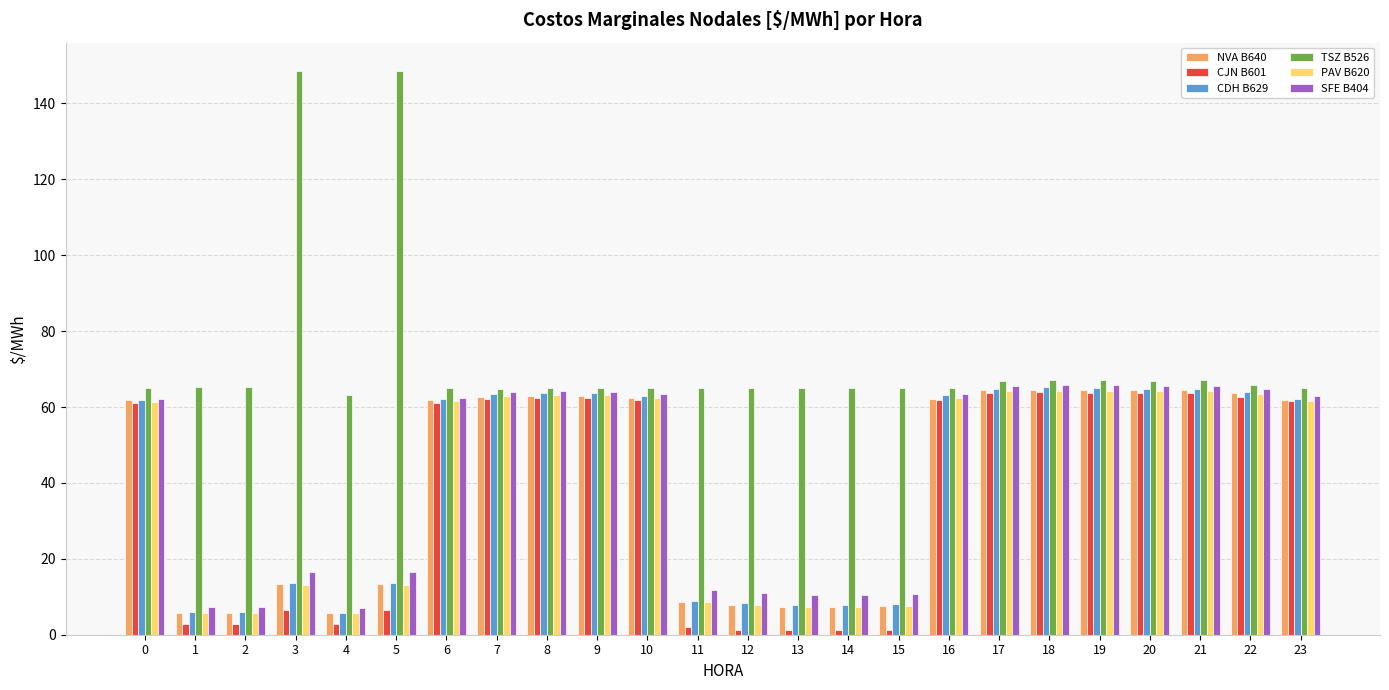

Which series has the widest spread of values?

TSZ B526